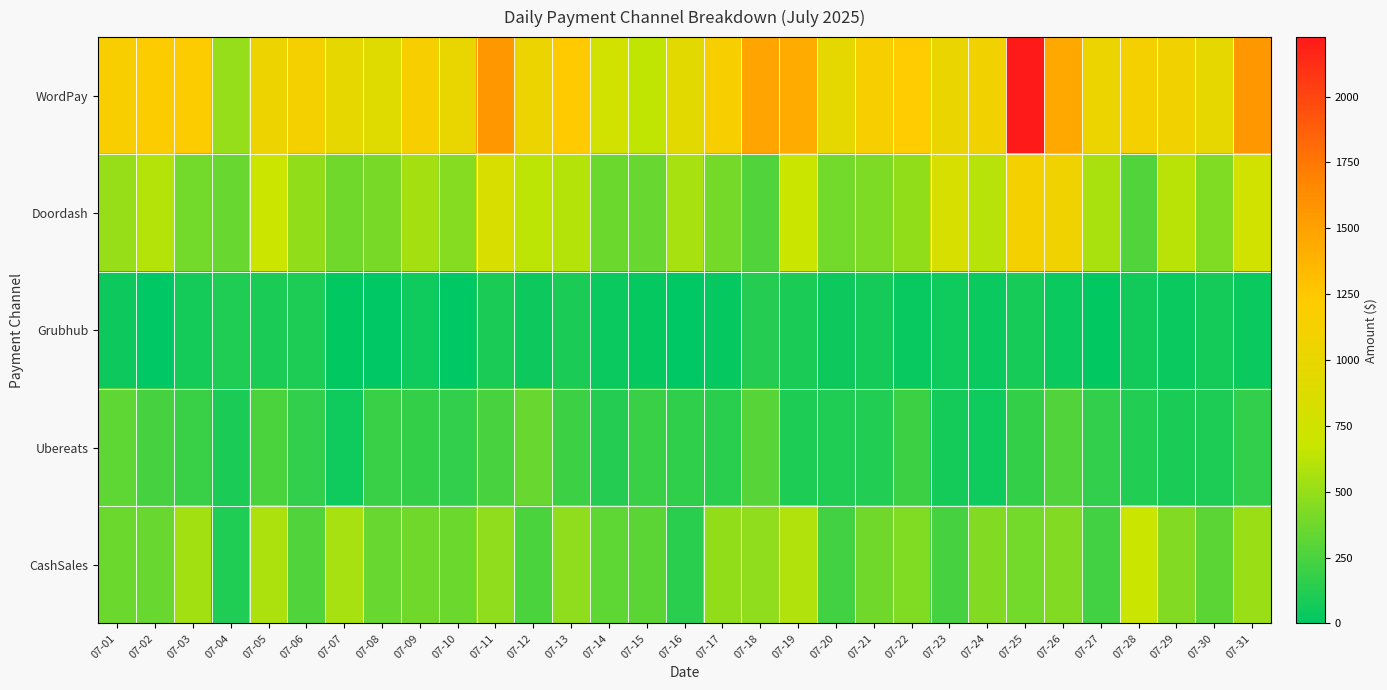

Reading left to right, what are all the values shown in this chart?

WordPay: 07-01=1160.8	07-02=1200.9	07-03=1200.7	07-04=503.6	07-05=1044.7	07-06=1117.1	07-07=986.5	07-08=911.6	07-09=1144.5	07-10=1005.7	07-11=1570.7	07-12=1035.8	07-13=1226.6	07-14=769.0	07-15=650.5	07-16=922.3	07-17=1154.4	07-18=1484.6	07-19=1440.5	07-20=973.4	07-21=1140.7	07-22=1221.7	07-23=1019.9	07-24=1103.2	07-25=2226.0	07-26=1453.8	07-27=1036.1	07-28=1122.1	07-29=1098.6	07-30=990.0	07-31=1559.1
Doordash: 07-01=511.4	07-02=603.8	07-03=387.2	07-04=354.6	07-05=703.1	07-06=489.7	07-07=374.5	07-08=405.8	07-09=551.5	07-10=451.2	07-11=825.0	07-12=629.3	07-13=607.3	07-14=357.8	07-15=348.8	07-16=562.2	07-17=395.1	07-18=272.8	07-19=684.3	07-20=383.0	07-21=421.5	07-22=492.9	07-23=814.9	07-24=615.0	07-25=1116.2	07-26=1080.8	07-27=568.5	07-28=272.2	07-29=620.2	07-30=428.4	07-31=767.5
Grubhub: 07-01=47.1	07-02=0.0	07-03=69.7	07-04=108.8	07-05=92.1	07-06=97.7	07-07=17.1	07-08=0.0	07-09=59.7	07-10=0.0	07-11=91.3	07-12=51.6	07-13=91.5	07-14=38.2	07-15=17.7	07-16=0.0	07-17=20.3	07-18=124.3	07-19=92.7	07-20=51.9	07-21=72.8	07-22=33.8	07-23=59.1	07-24=36.8	07-25=85.8	07-26=42.2	07-27=10.7	07-28=60.9	07-29=36.2	07-30=71.6	07-31=39.4
Ubereats: 07-01=314.5	07-02=242.9	07-03=192.3	07-04=91.6	07-05=255.4	07-06=169.3	07-07=59.1	07-08=193.5	07-09=181.6	07-10=167.8	07-11=246.6	07-12=355.8	07-13=208.3	07-14=129.7	07-15=195.8	07-16=161.3	07-17=142.7	07-18=288.4	07-19=98.4	07-20=111.0	07-21=118.8	07-22=203.5	07-23=76.2	07-24=56.7	07-25=179.1	07-26=275.9	07-27=172.1	07-28=115.6	07-29=88.4	07-30=96.3	07-31=169.0
CashSales: 07-01=358.6	07-02=349.1	07-03=546.0	07-04=105.0	07-05=579.0	07-06=277.8	07-07=556.9	07-08=352.3	07-09=379.8	07-10=357.6	07-11=484.9	07-12=253.6	07-13=483.7	07-14=320.4	07-15=306.0	07-16=146.2	07-17=493.1	07-18=481.9	07-19=595.3	07-20=222.3	07-21=381.8	07-22=429.5	07-23=237.2	07-24=443.1	07-25=383.2	07-26=437.9	07-27=225.2	07-28=678.6	07-29=441.4	07-30=312.7	07-31=515.0